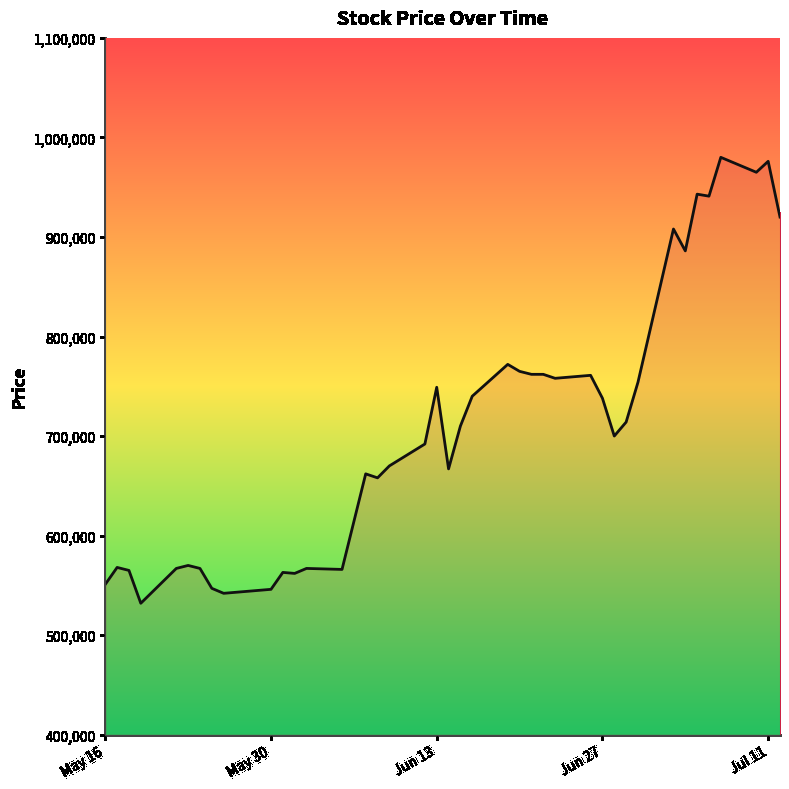

What is the smallest value displayed?

532000